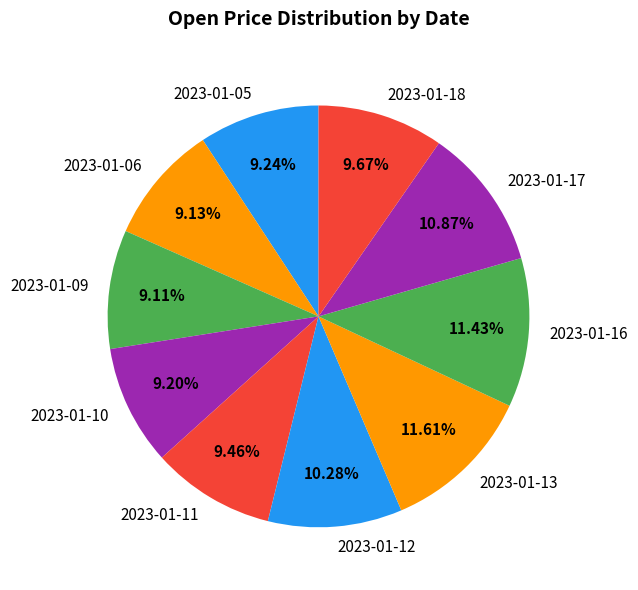

Is it true that 2023-01-12 is 1% of the pie?

False